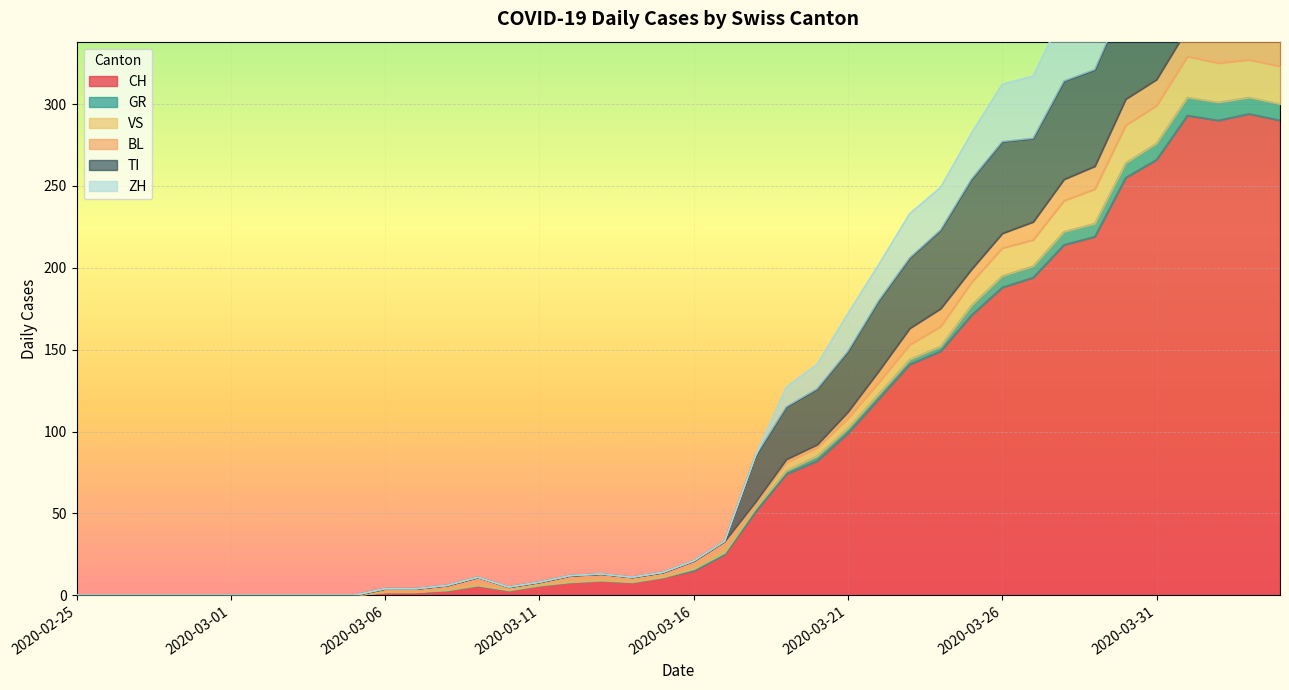

Does the chart display data point markers on the line(s)?

No